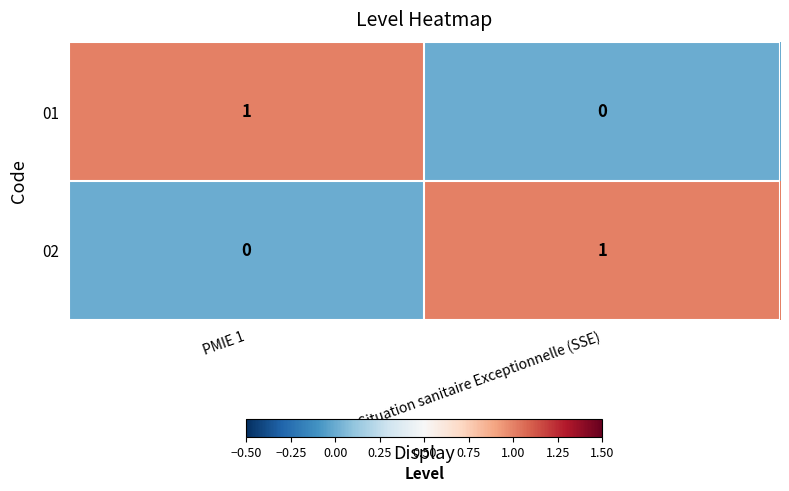

List the labels in order of 02 value, smallest first.

PMIE 1, Situation sanitaire Exceptionnelle (SSE)